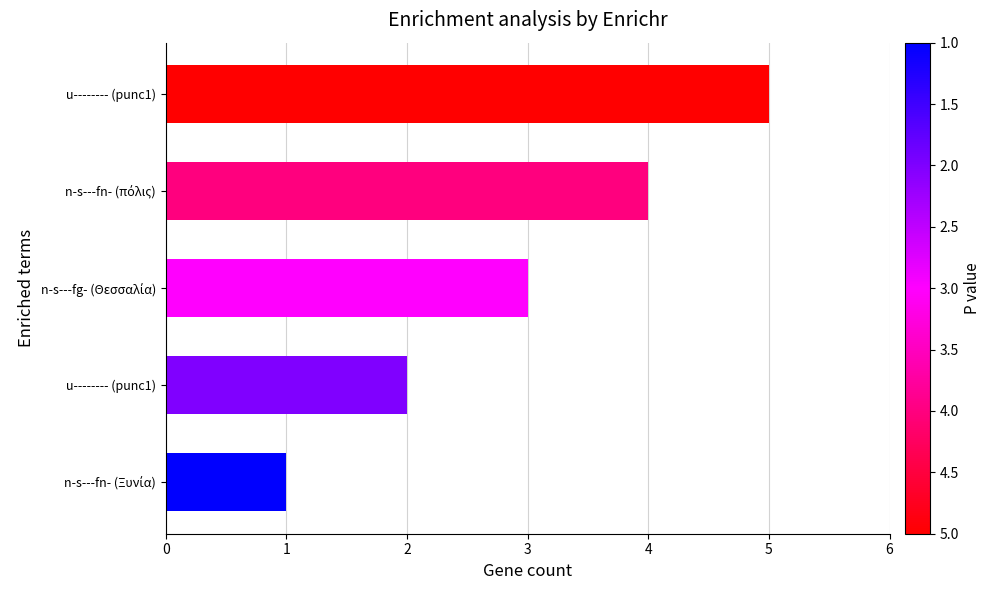

How many categories are shown in the chart?

5